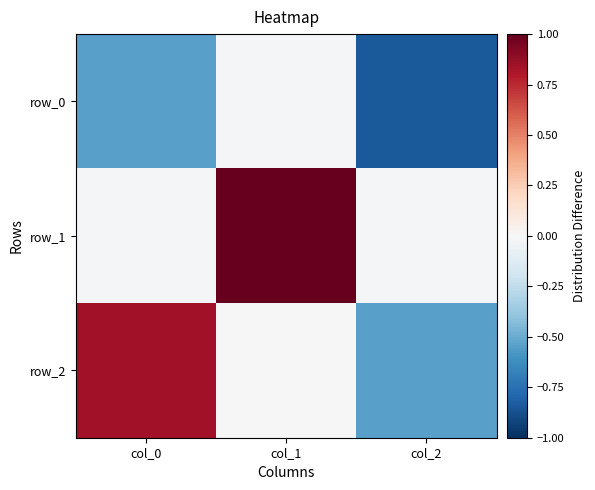

How many data points in row_1 are above 0?

1